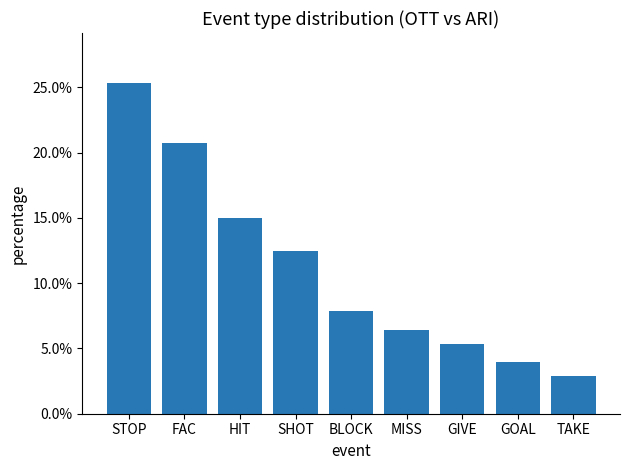

Where is the data nearest to the value 0?

TAKE